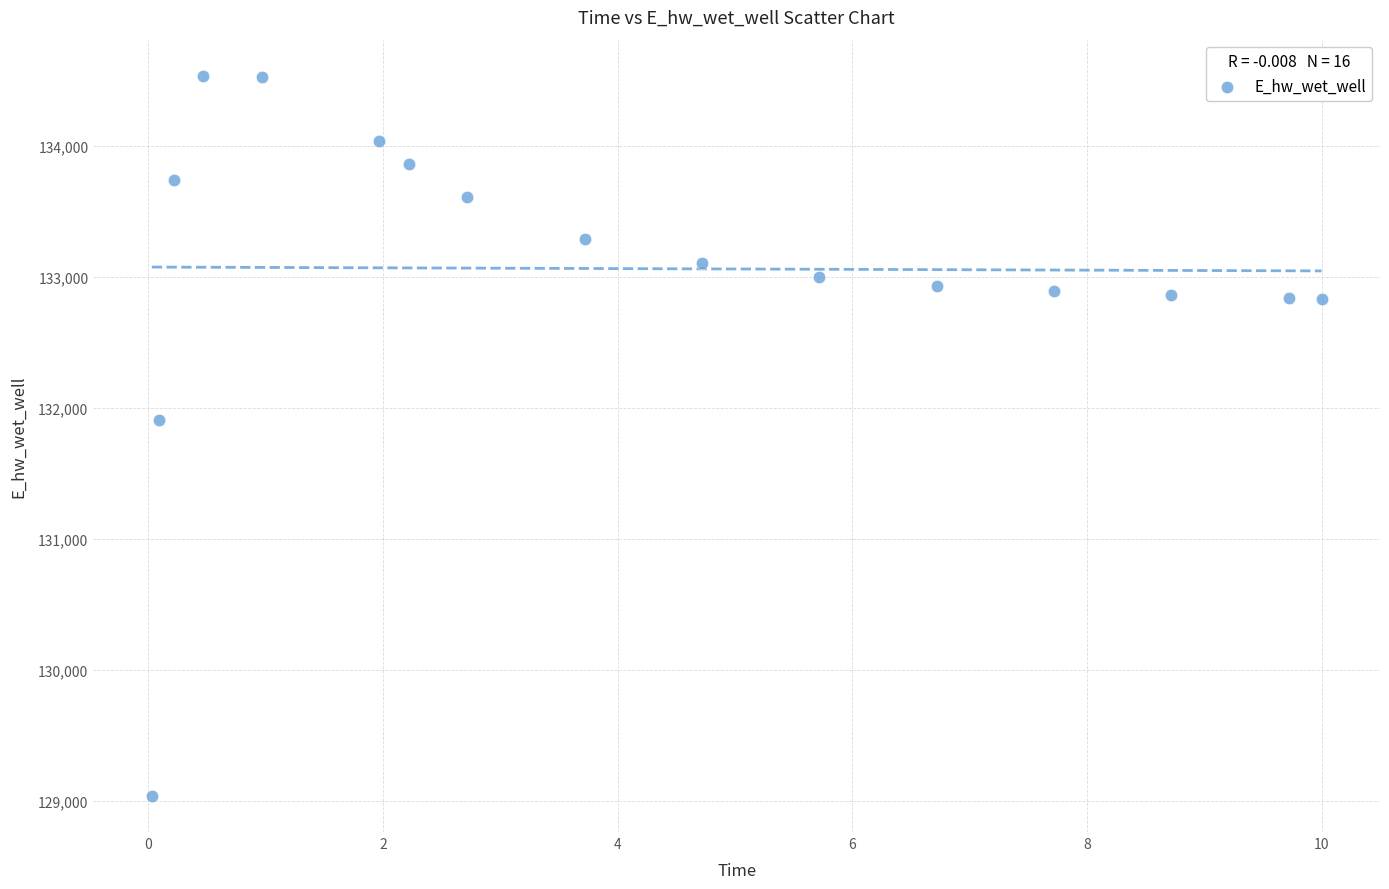

What Y value in the scatter plot is closest to 131787?

131907.4